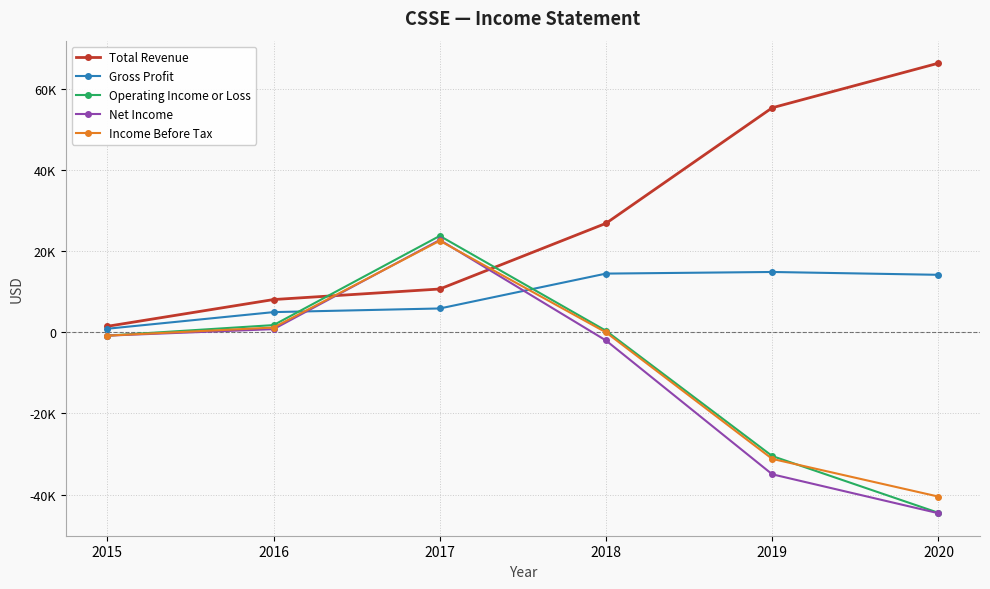

Rank the series by their maximum value, from lowest to highest.

Gross Profit, Income Before Tax, Net Income, Operating Income or Loss, Total Revenue